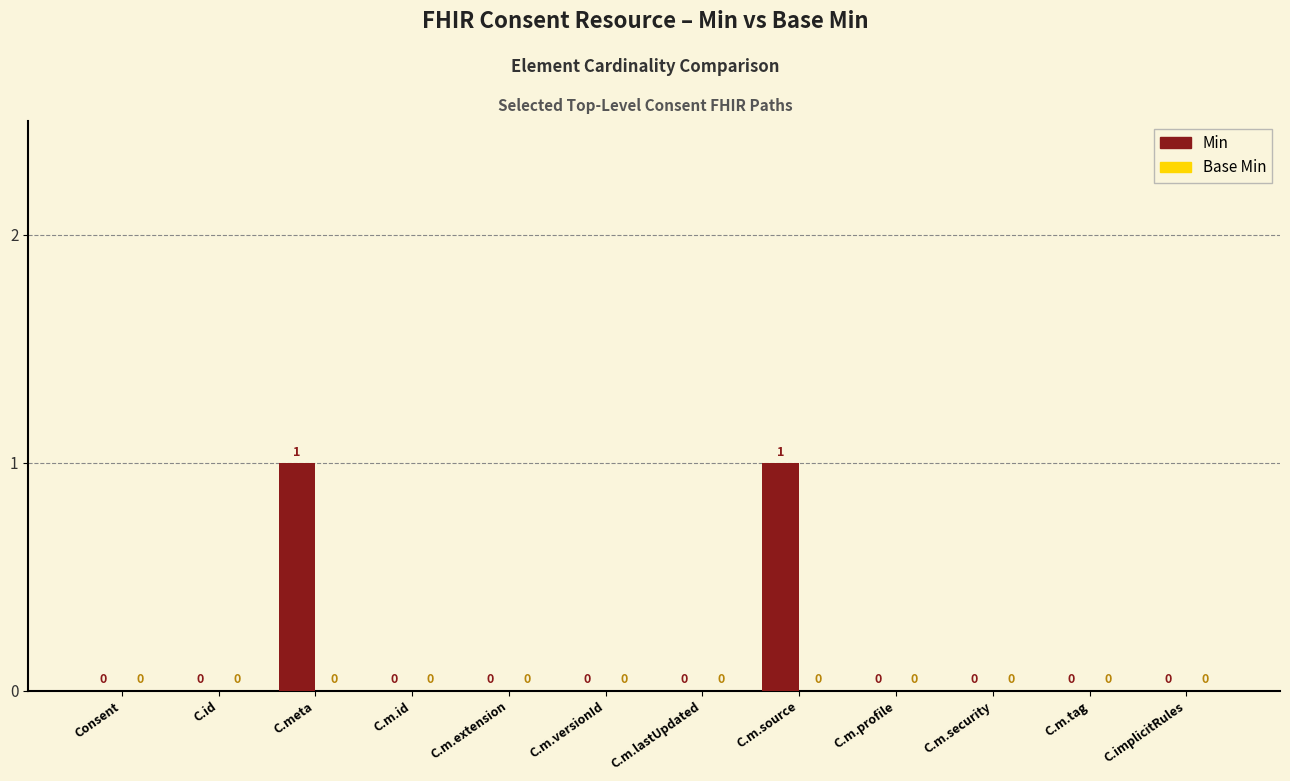

Is it true that the value at C.m.lastUpdated is -1?

False